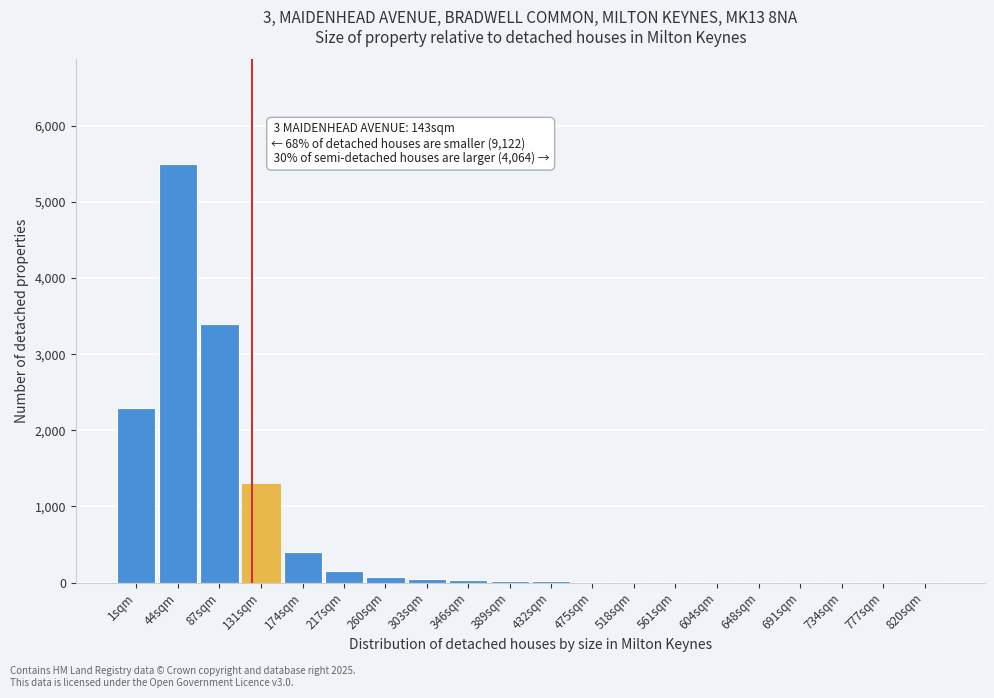

At which label is the value closest to 2751?

1sqm